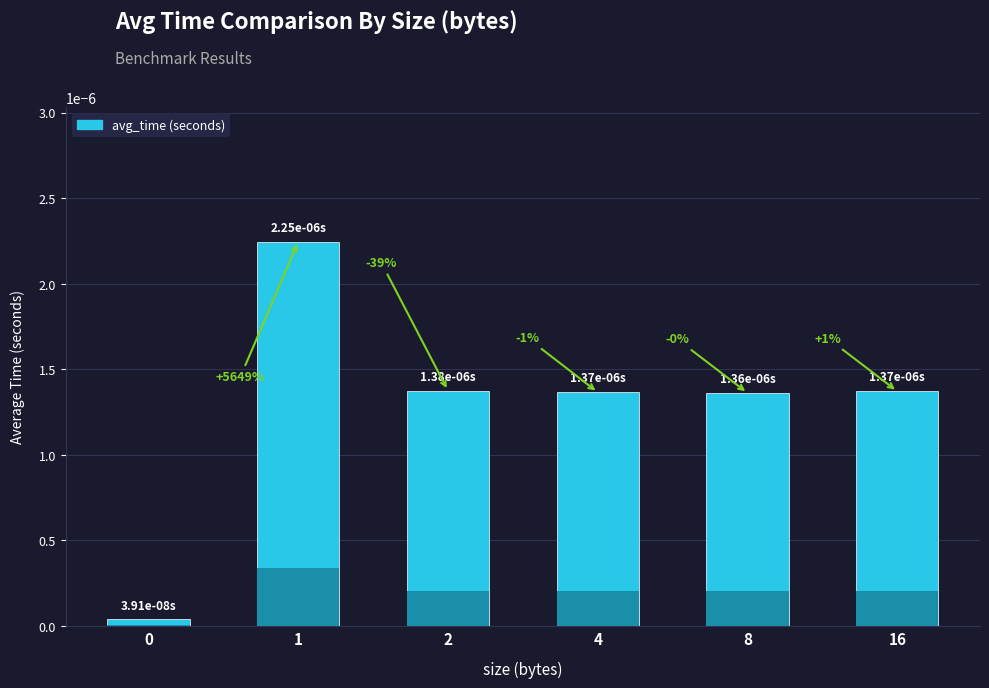

The value at 16 is 0.0. True or false?

False